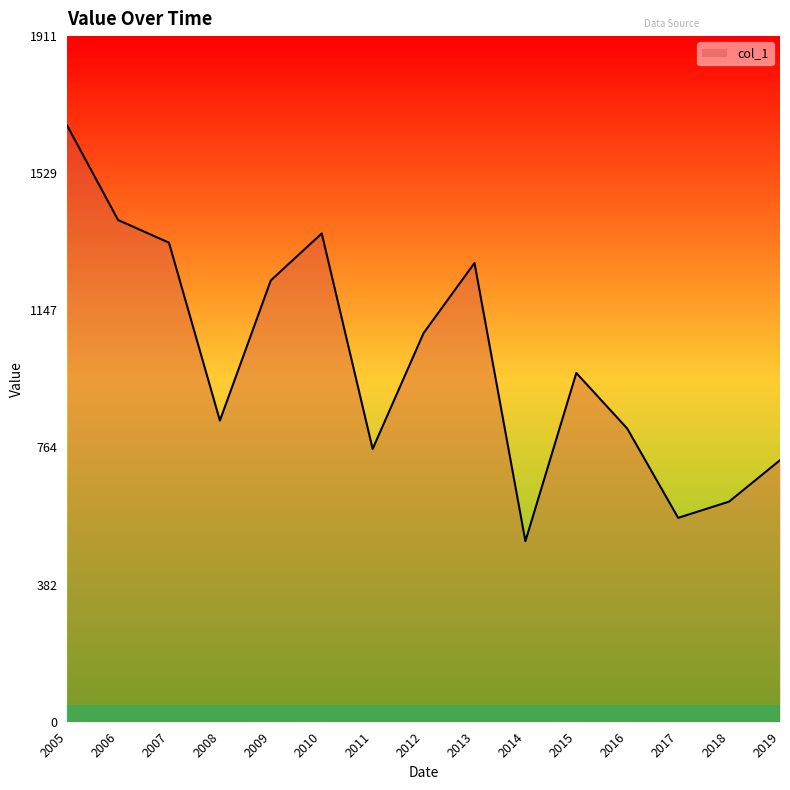

Which label corresponds to the largest value in the chart?

2005